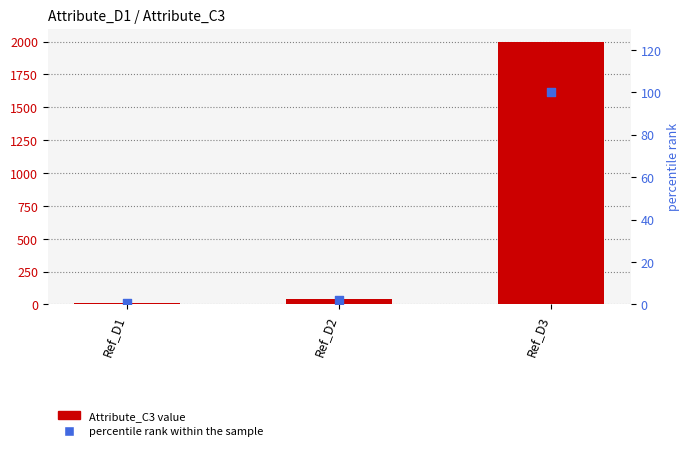

What are all the series names shown in the legend?

Attribute_C3, percentile rank within the sample